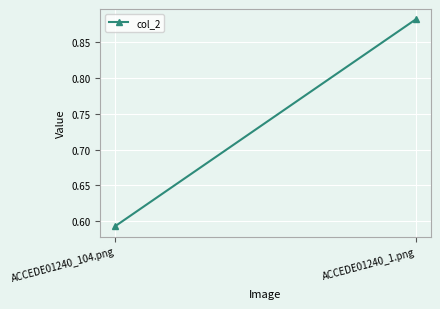

How many lines are shown in the chart?

1